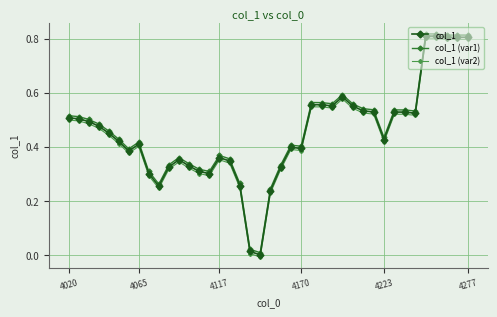

True or false: col_1 has more than 1 points higher than both neighbors.

True